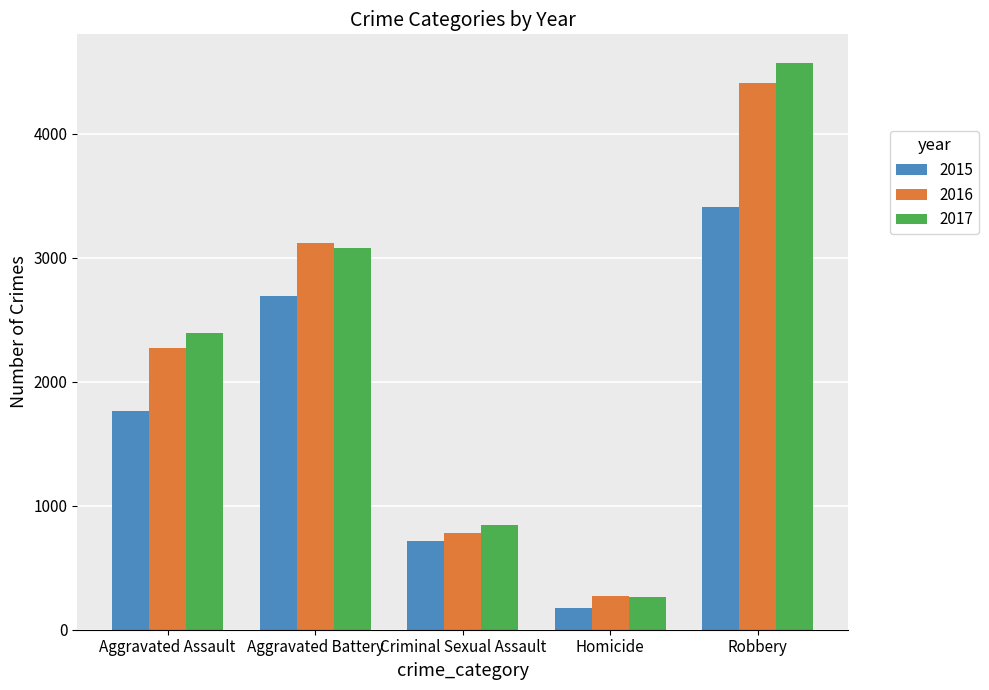

Is it true that 2017 equals 3565 at Aggravated Assault?

False